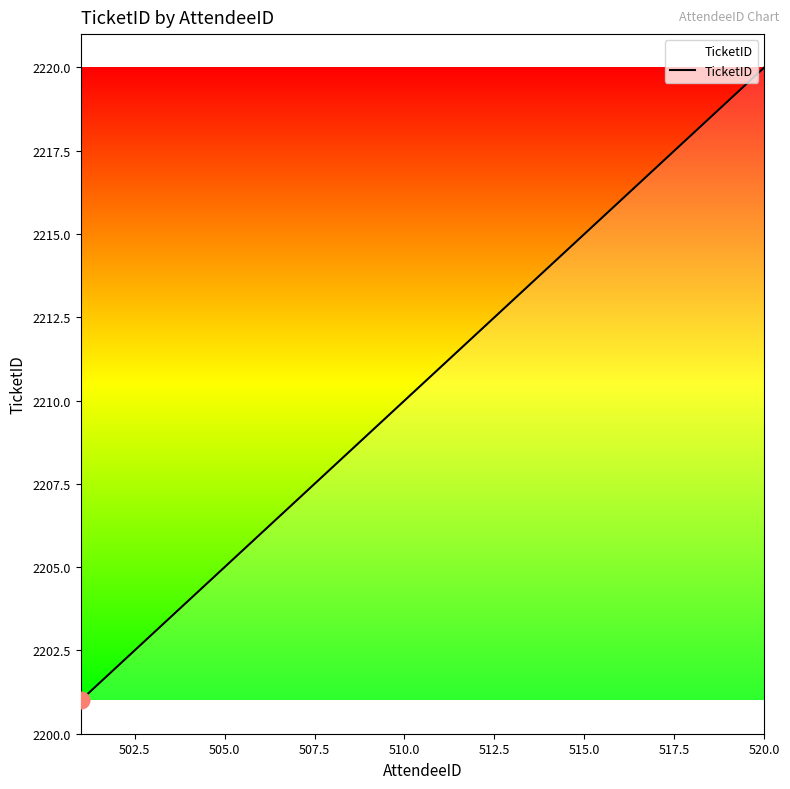

What is the smallest value displayed?

2201